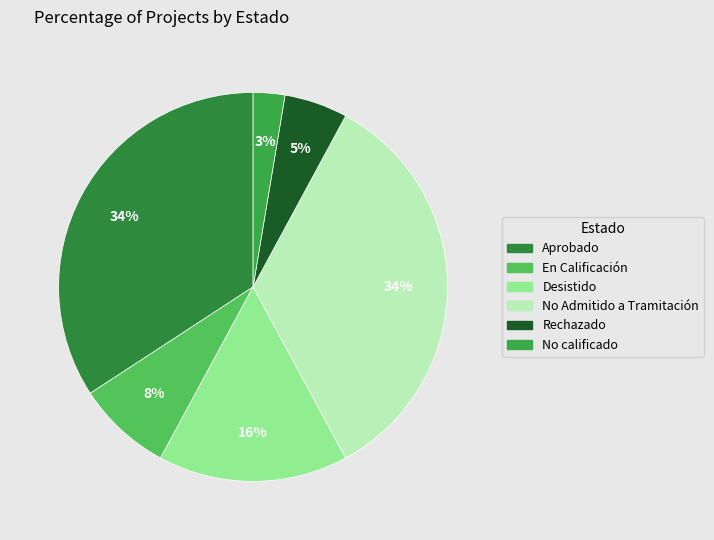

How many slices are in this pie chart?

6